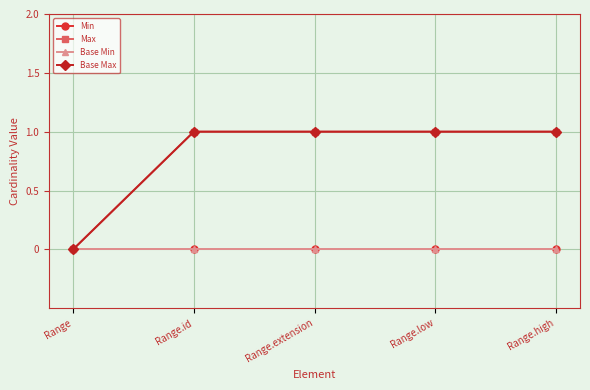

What position from the left is Range?

1